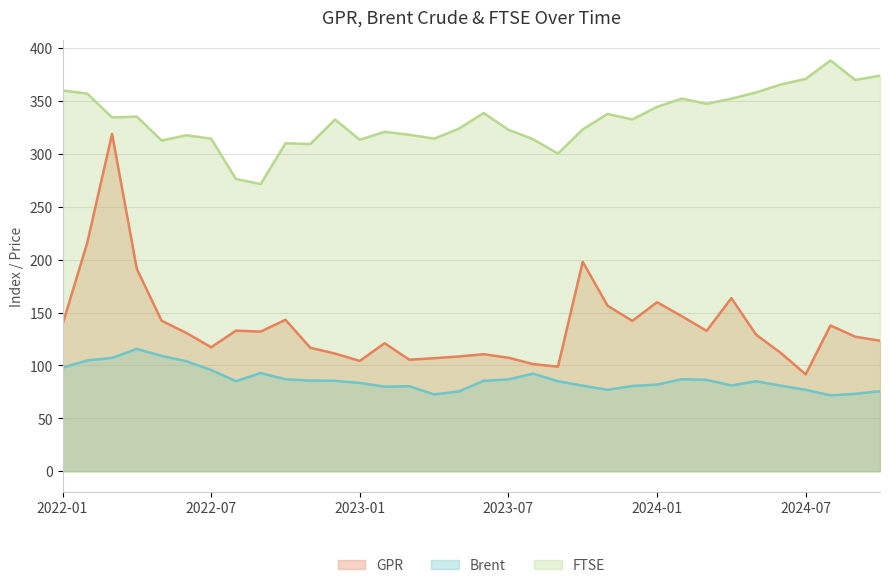

True or false: GPR has a value of 191.1 at 2022-04.

True